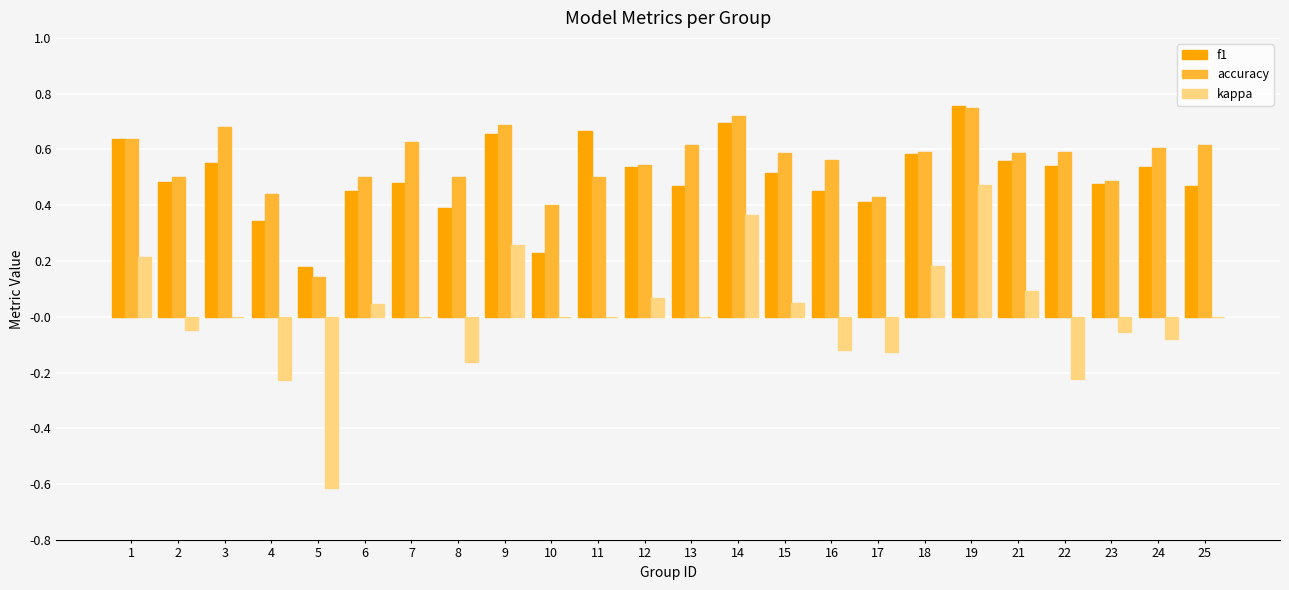

What is the sum of all accuracy values?

13.3